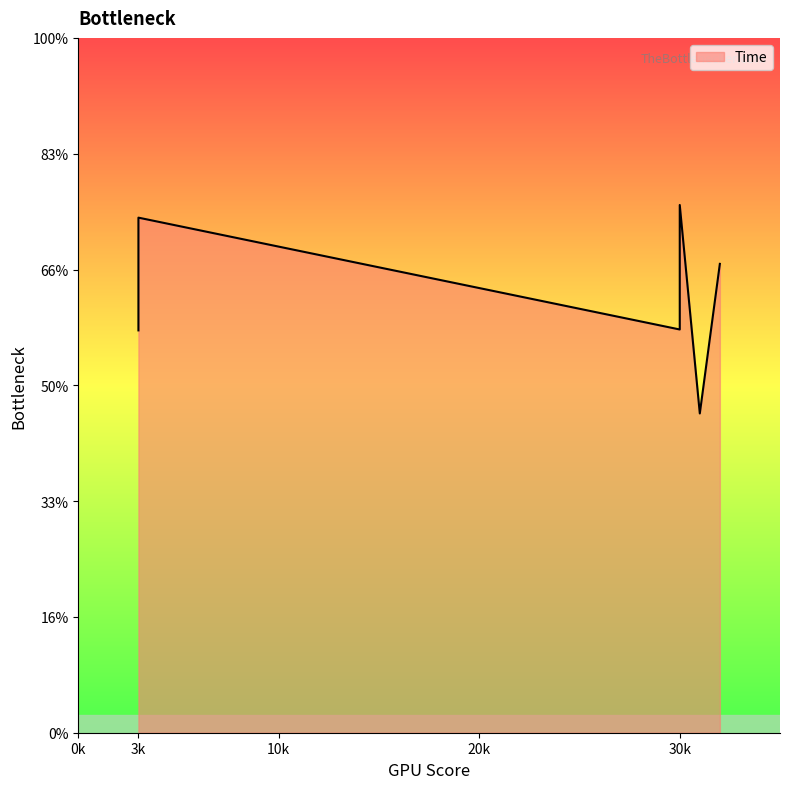

What is the value of the 5th point from the left?

6.9